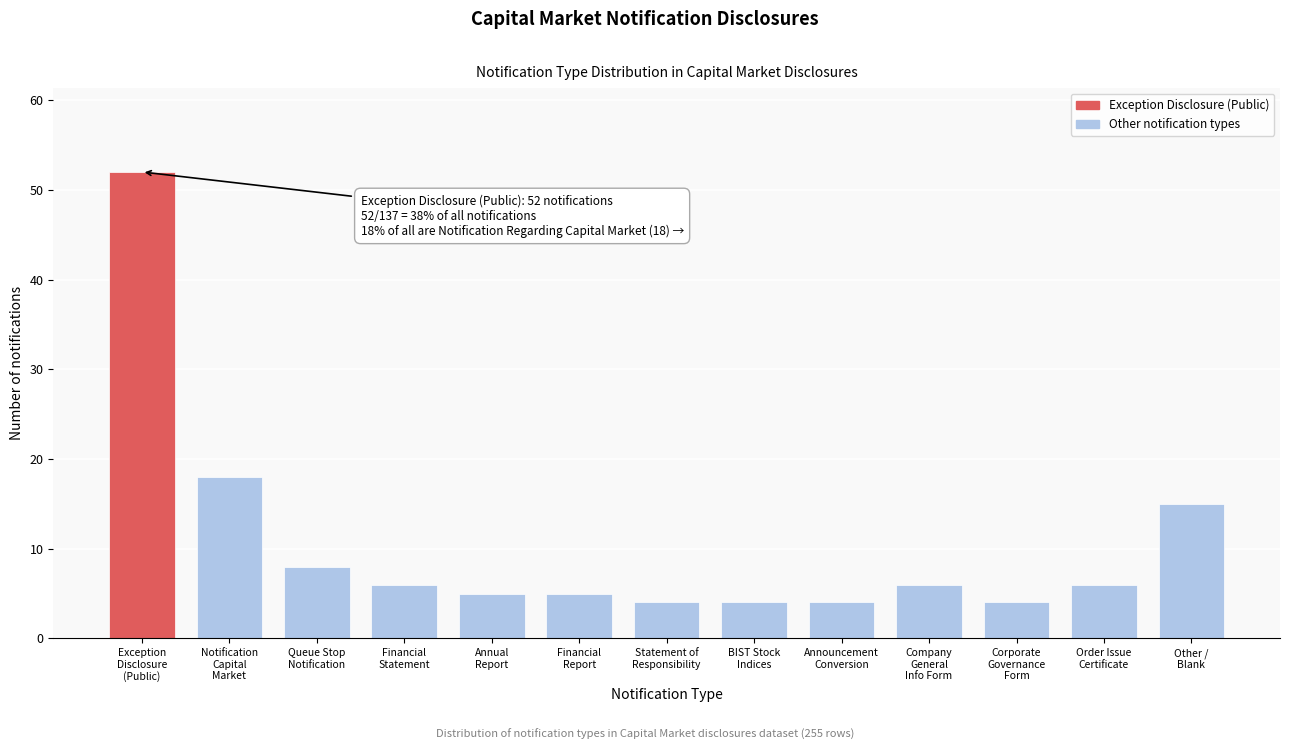

Reading left to right, list all the values displayed in this chart.

52	18	8	6	5	5	4	4	4	6	4	6	15